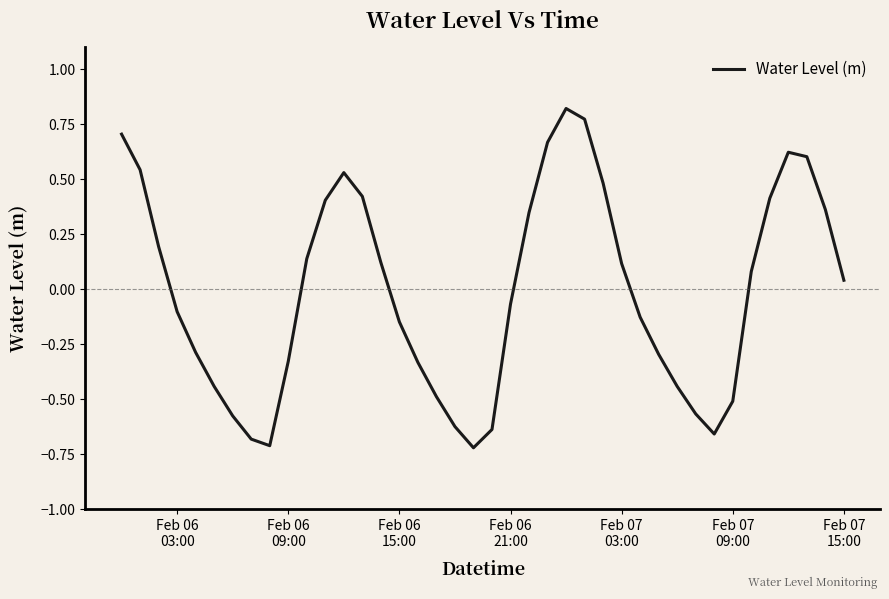

What is the difference between the maximum and minimum values?

1.5